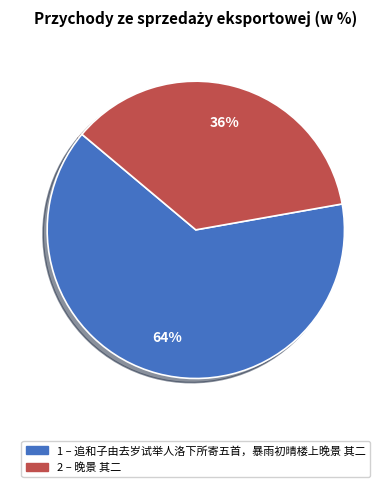

Is there any slice that represents more than half of the pie?

Yes